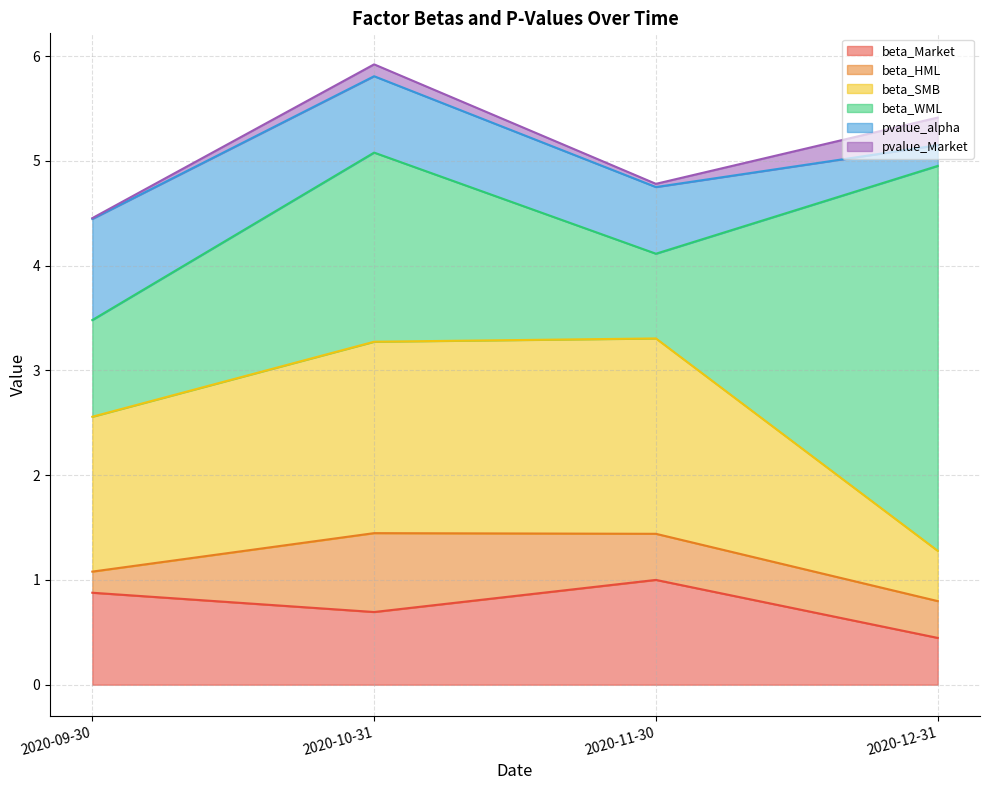

True or false: pvalue_alpha has more than 0 interior local peaks.

False